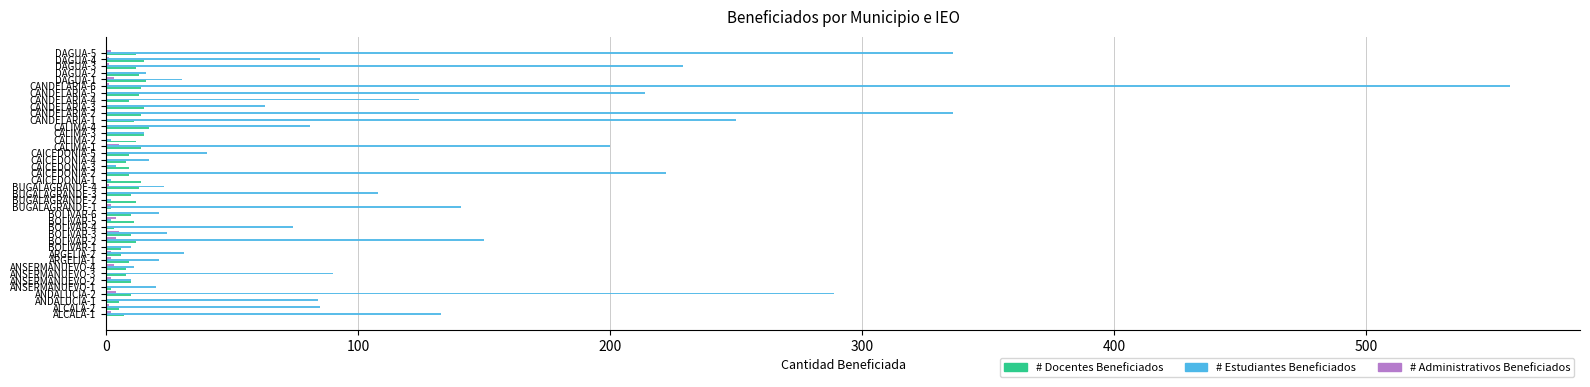

What is the greatest value displayed?

557